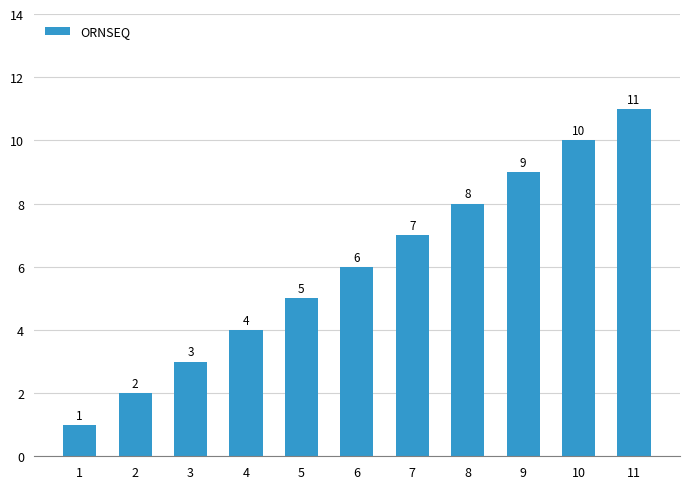

What is the maximum value shown in the chart?

11